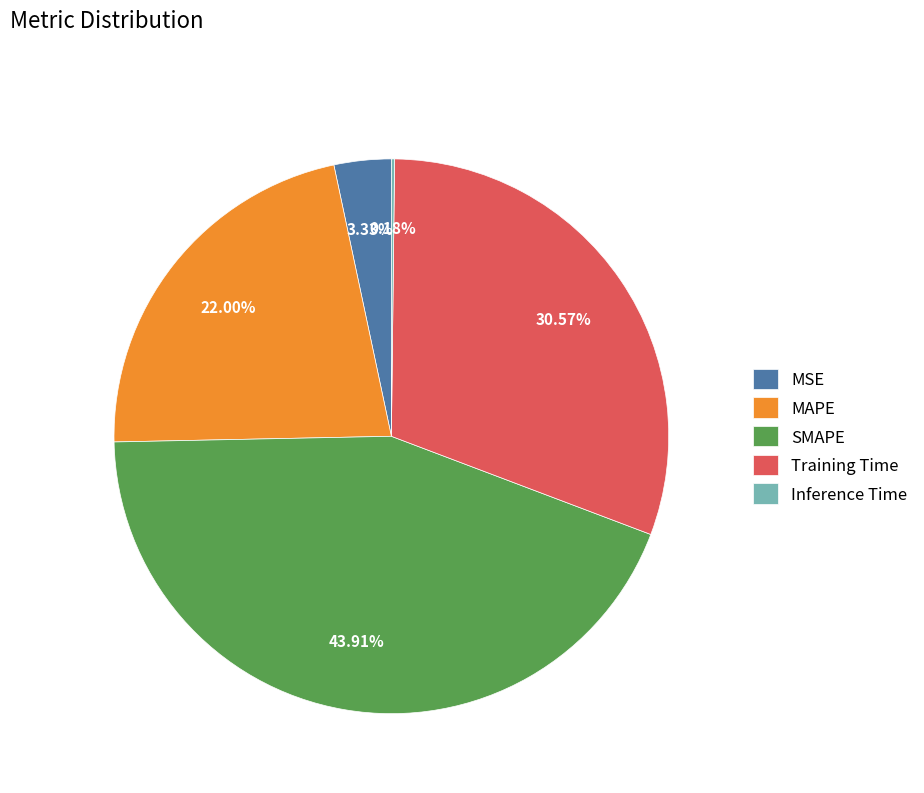

Is it true that SMAPE is 31% of the pie?

False